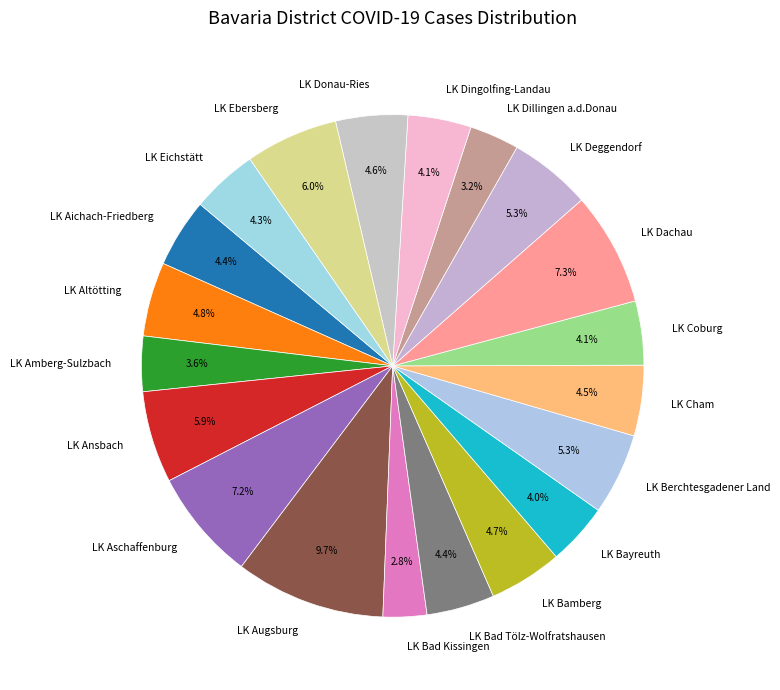

Count the number of slices in the pie.

20